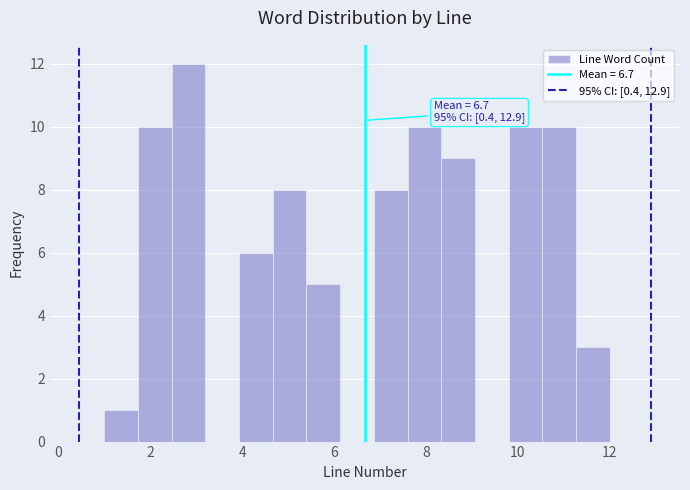

Around what value on the x-axis is the tallest bar? Give the approximate position of its centre, as read against the axis.

2.8